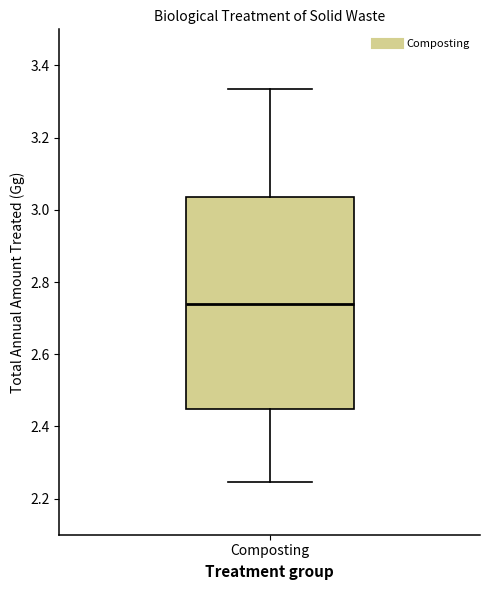

Where does the lower whisker of the box for Composting end on the y-axis? The values are not printed on the chart, so give them approximately, as read against the axis.

2.24